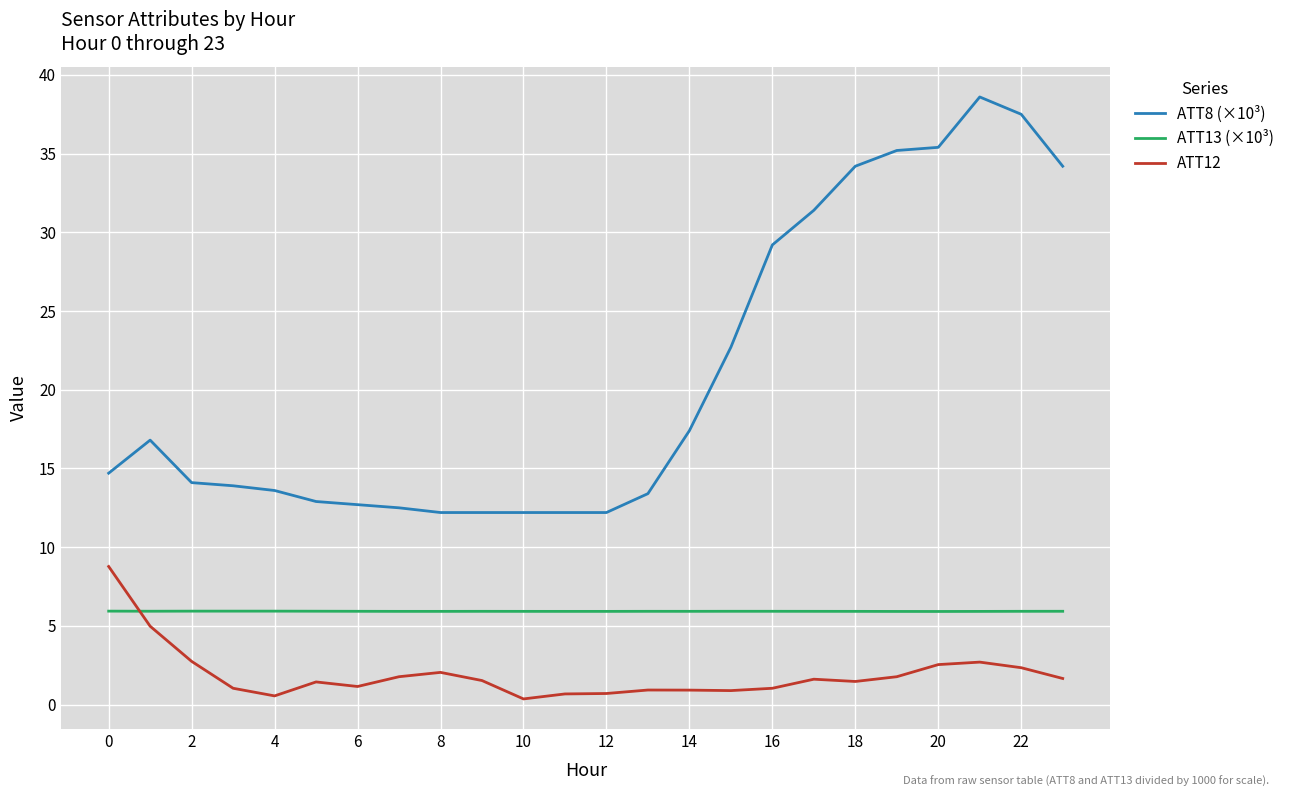

List the series in order of their peak value, lowest first.

ATT13 (×10³), ATT12, ATT8 (×10³)